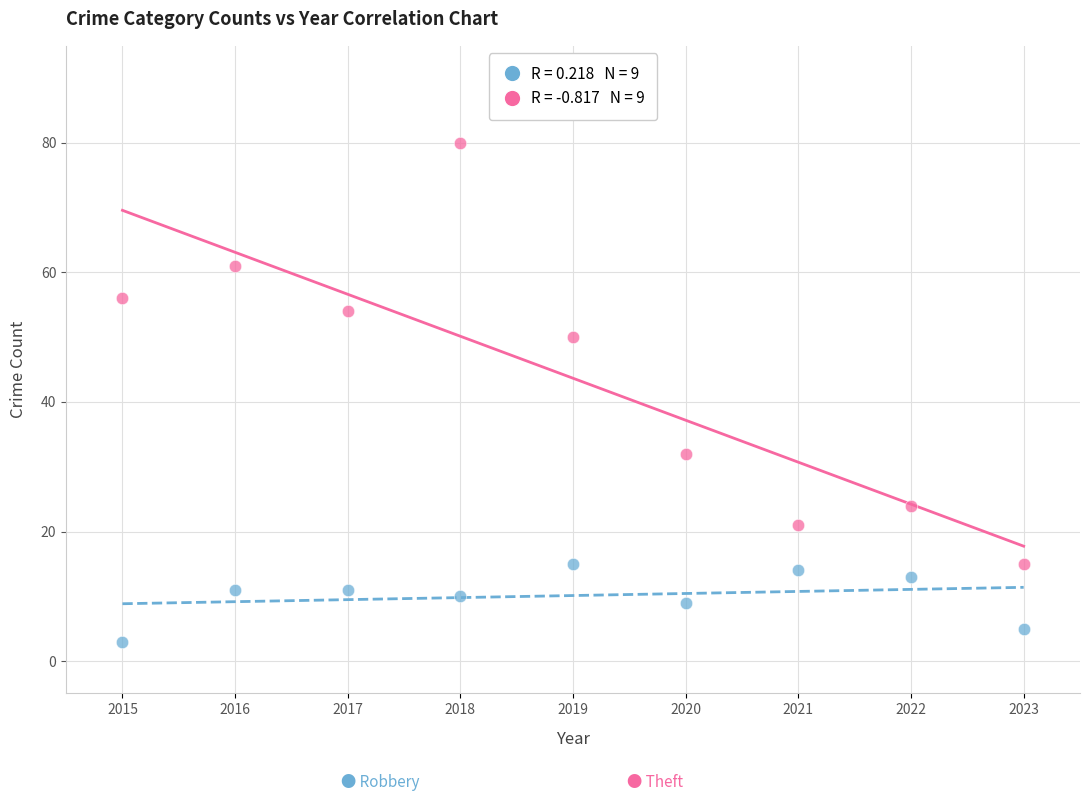

Across all data points, what is the range of Y values (max minus min)?

77